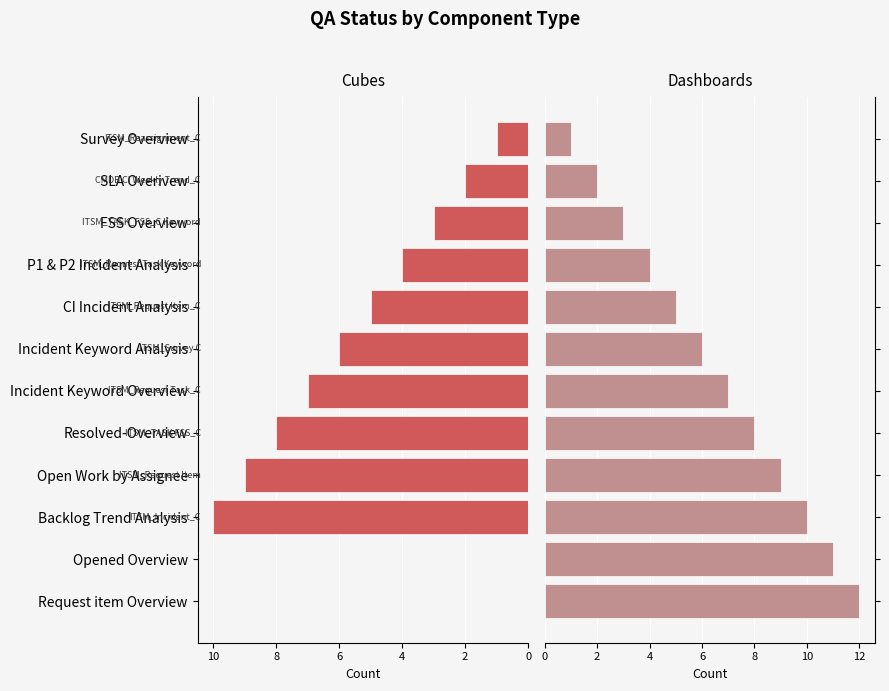

What is the value of the Dashboards bar at the 5th from the left?

8